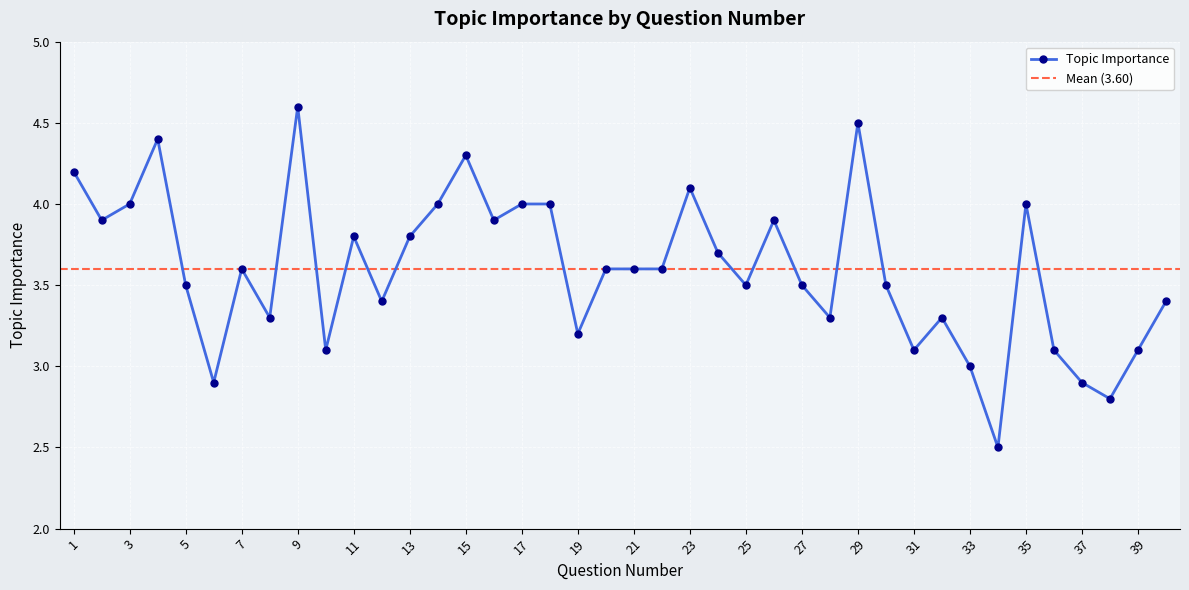

The value at 9 is 4.6. True or false?

True